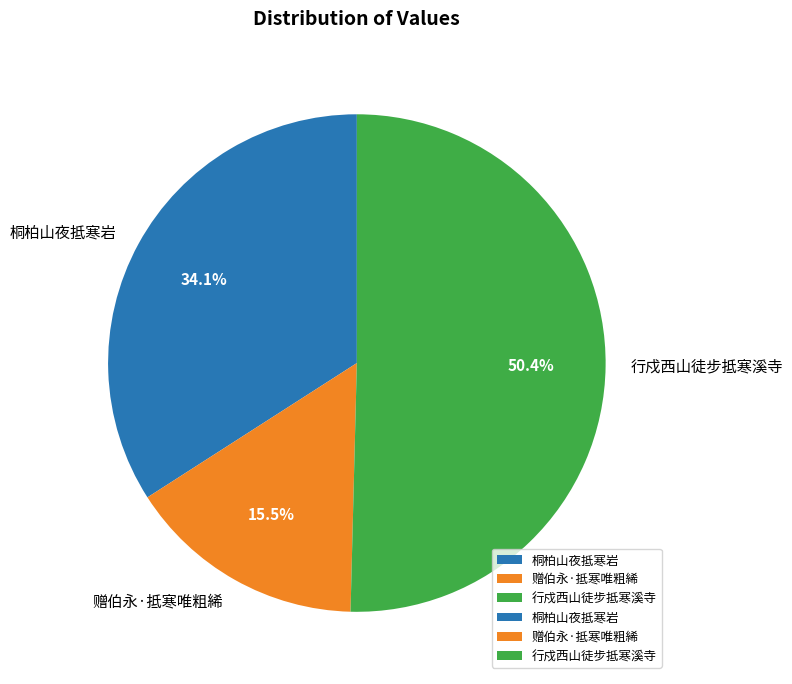

To the nearest percent, what portion does 桐柏山夜抵寒岩 represent?

34%